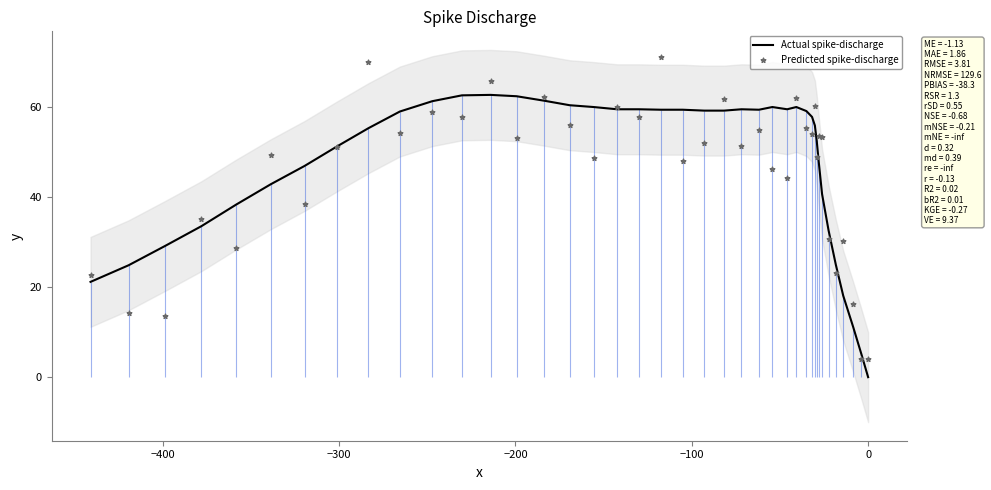

At how many categories does at least one series exceed 33?

31